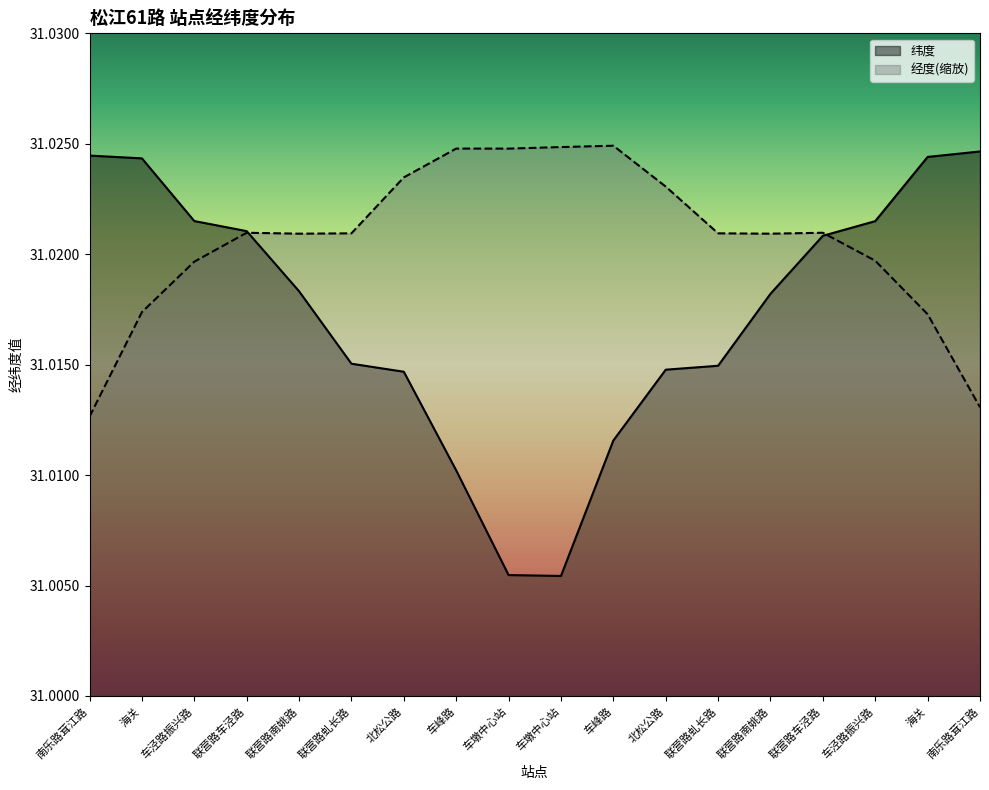

List the series in order of their overall mean, highest first.

经度(缩放), 纬度